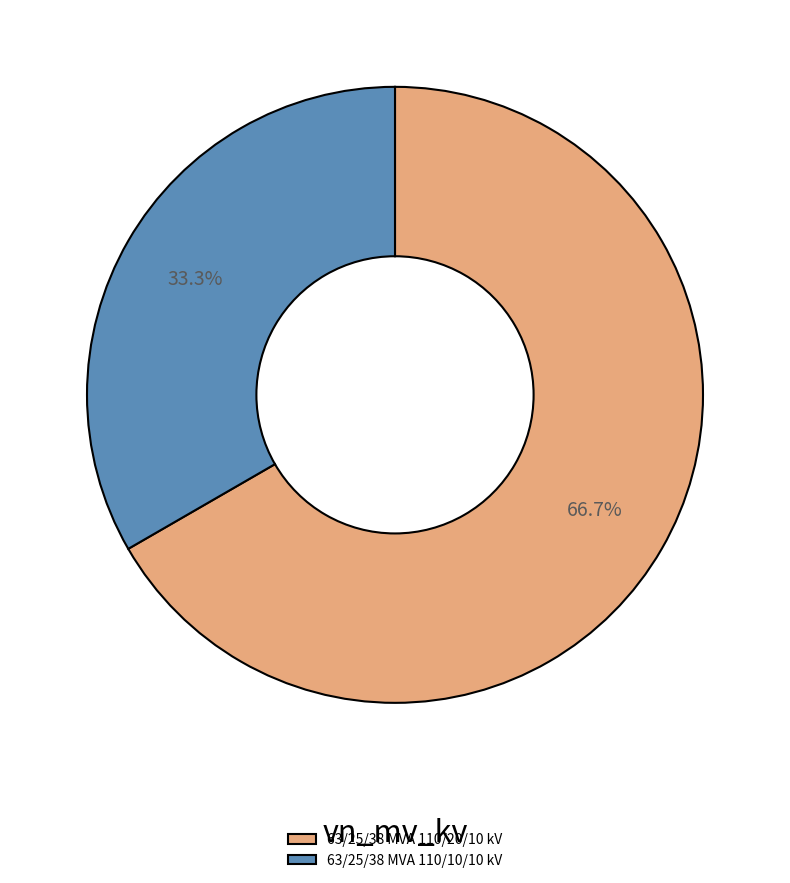

How many segments does this pie chart have?

2